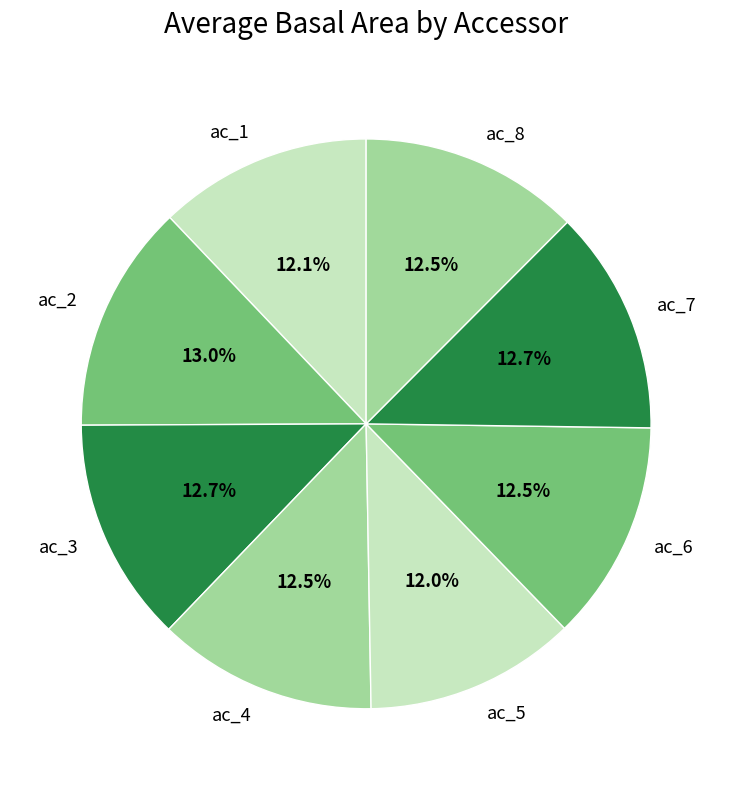

True or false: ac_4 accounts for 1% of the total.

False